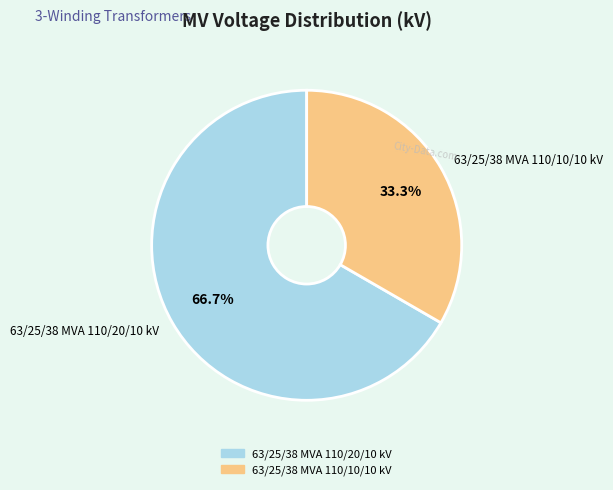

What is the total percentage of 63/25/38 MVA 110/10/10 kV and 63/25/38 MVA 110/20/10 kV?

100.0%